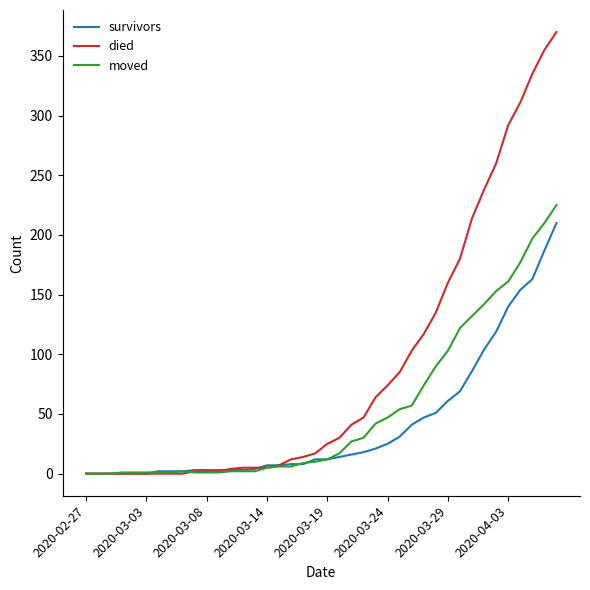

Which series has the largest total across all categories?

died